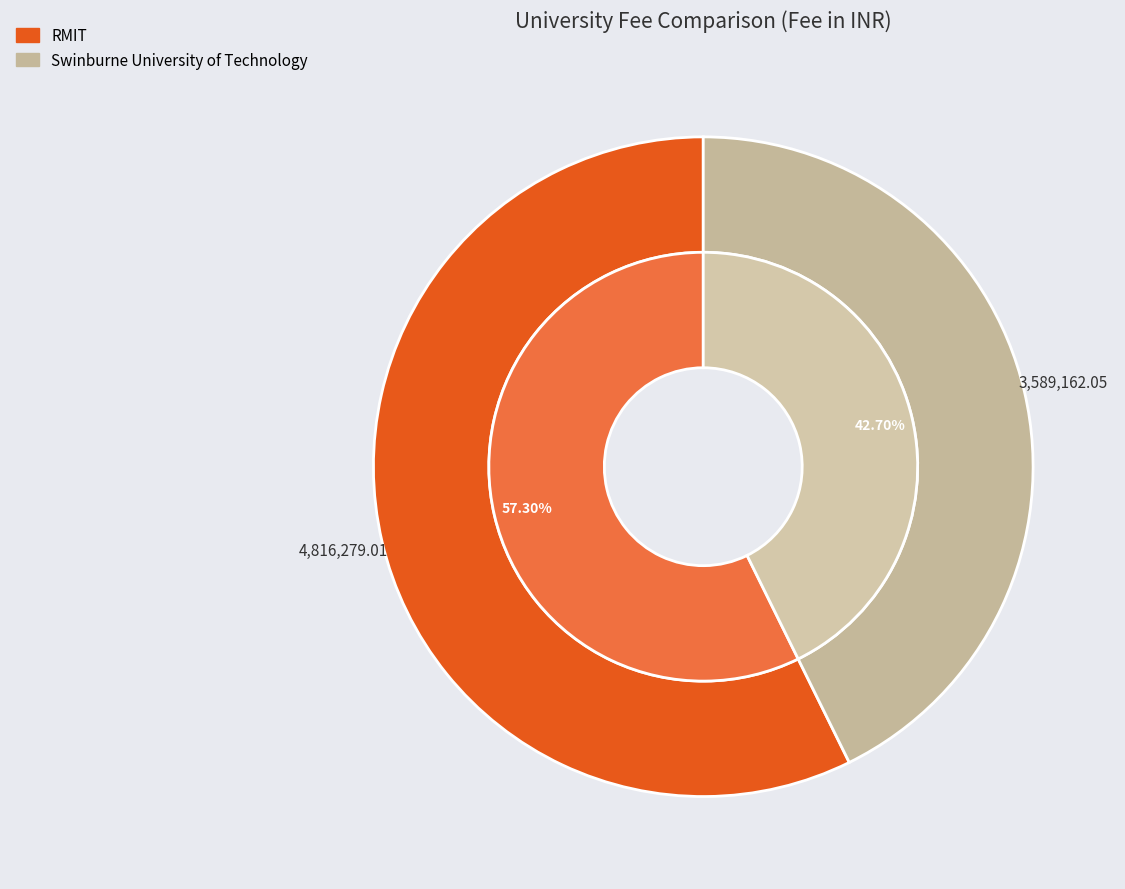

How many slices are in this pie chart?

2